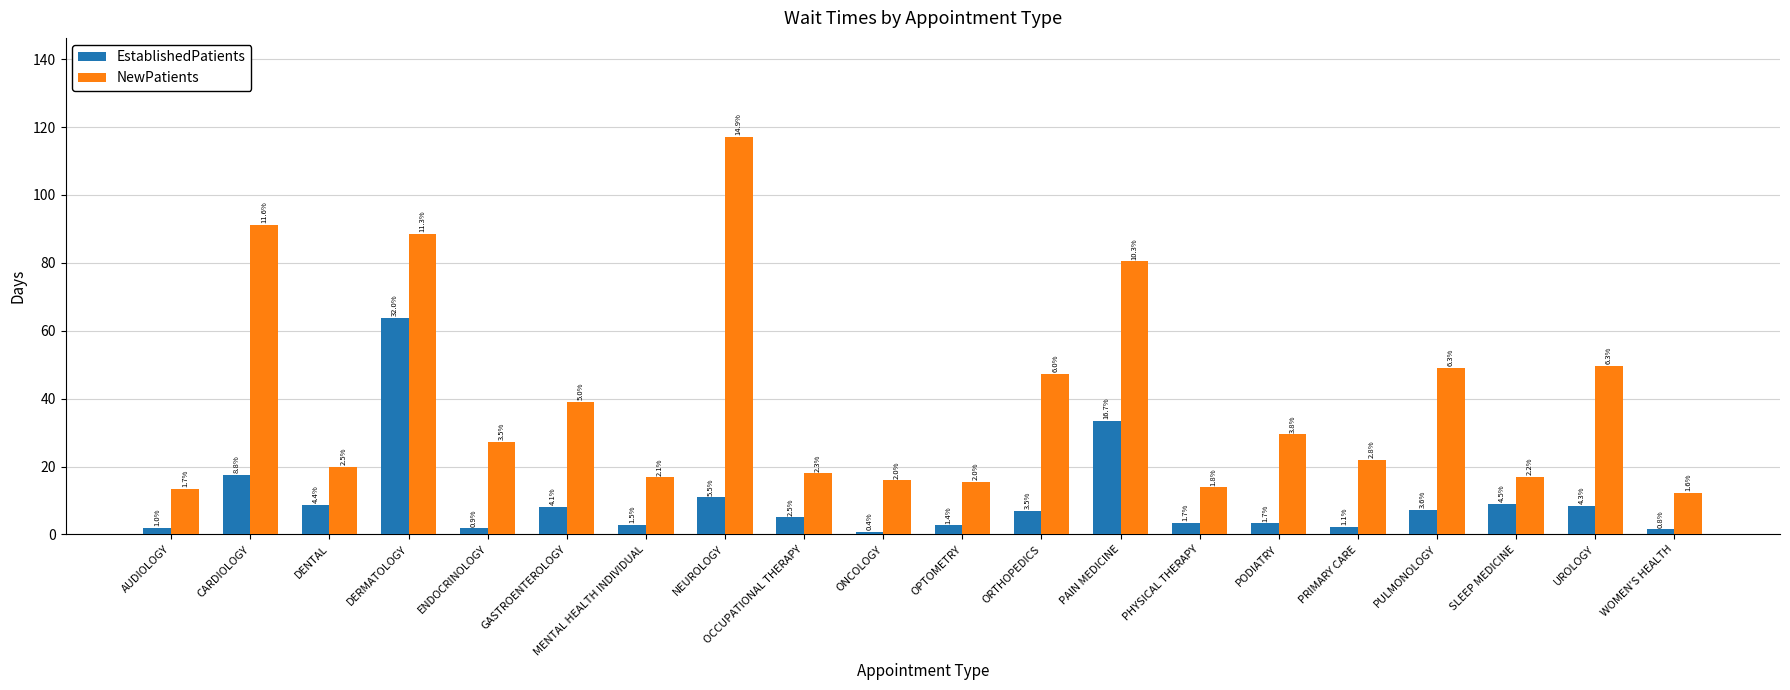

How many bars are there in each group?

2